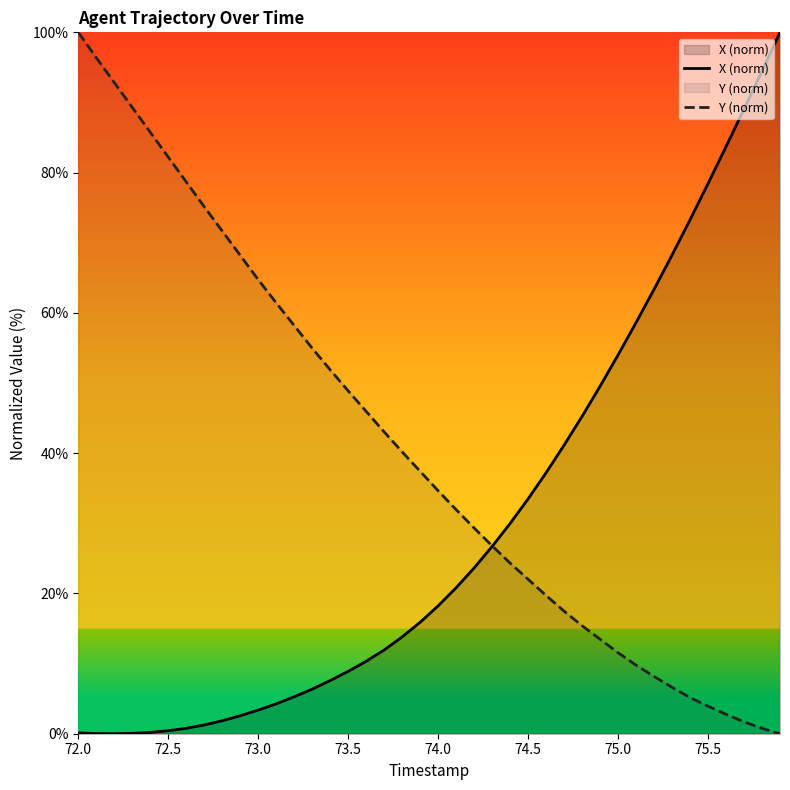

List the series in order of their overall mean, highest first.

Y (norm), X (norm)